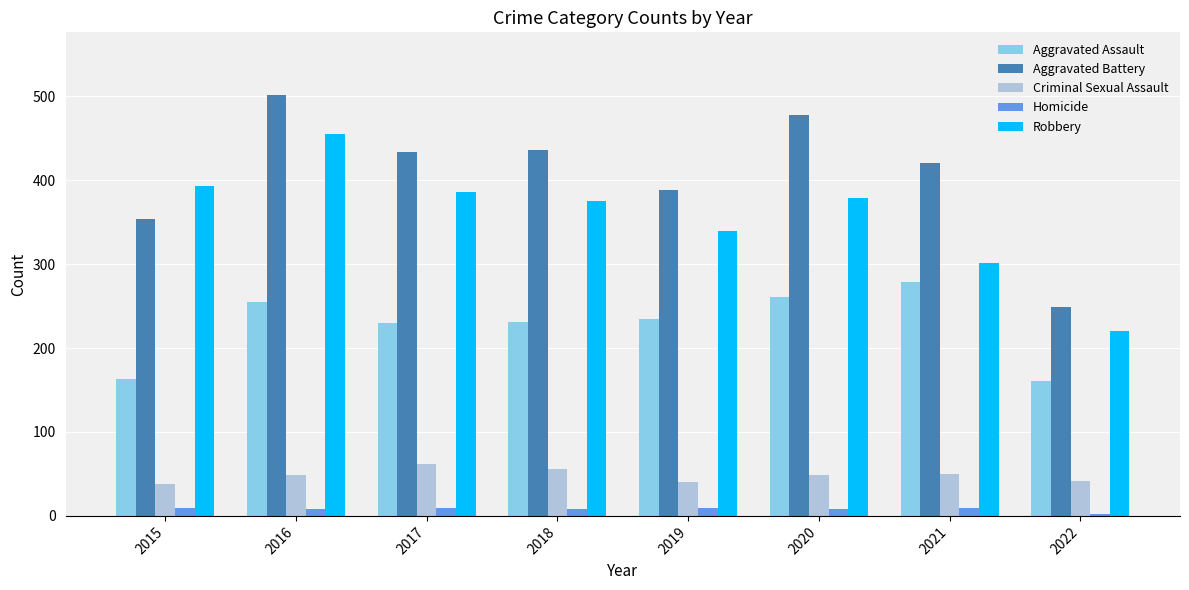

Rank the series at 2019 from highest to lowest value.

Aggravated Battery, Robbery, Aggravated Assault, Criminal Sexual Assault, Homicide